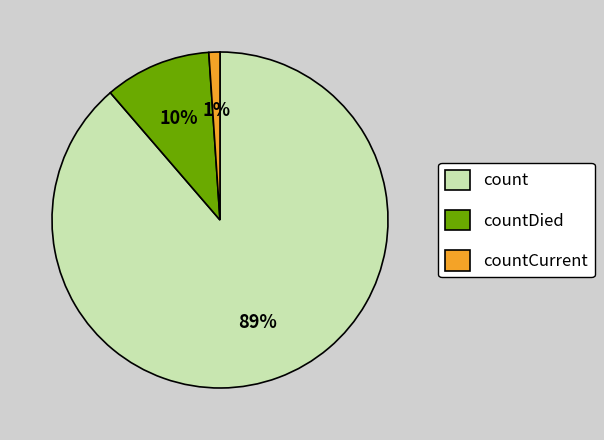

What is the smallest slice in the pie chart?

countCurrent